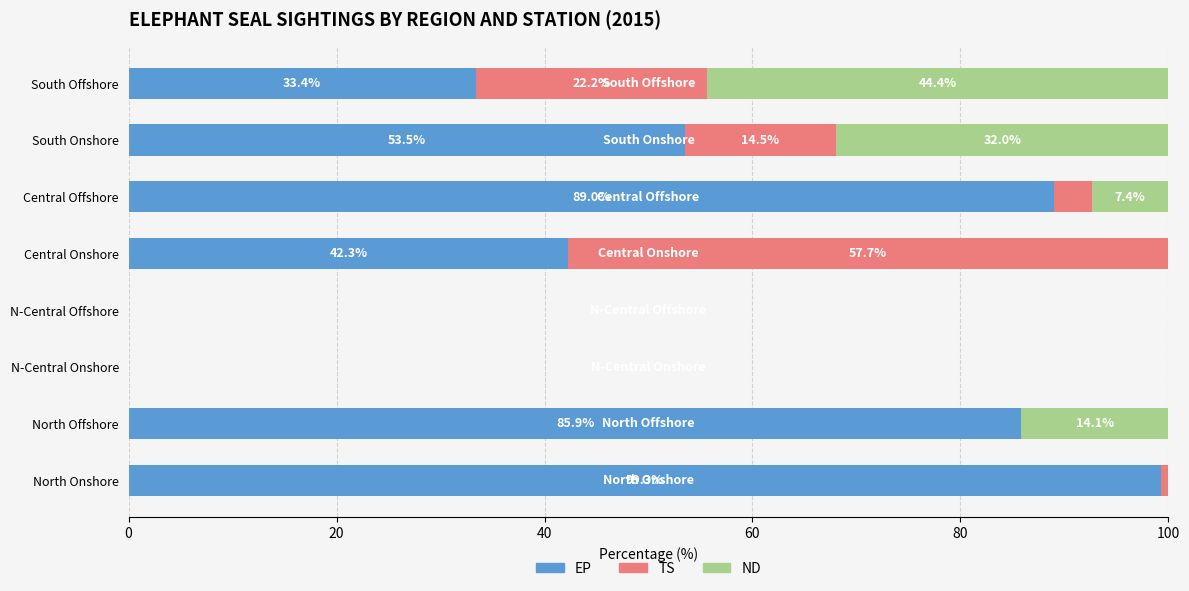

What is the total value across all series at North Offshore?

100.0